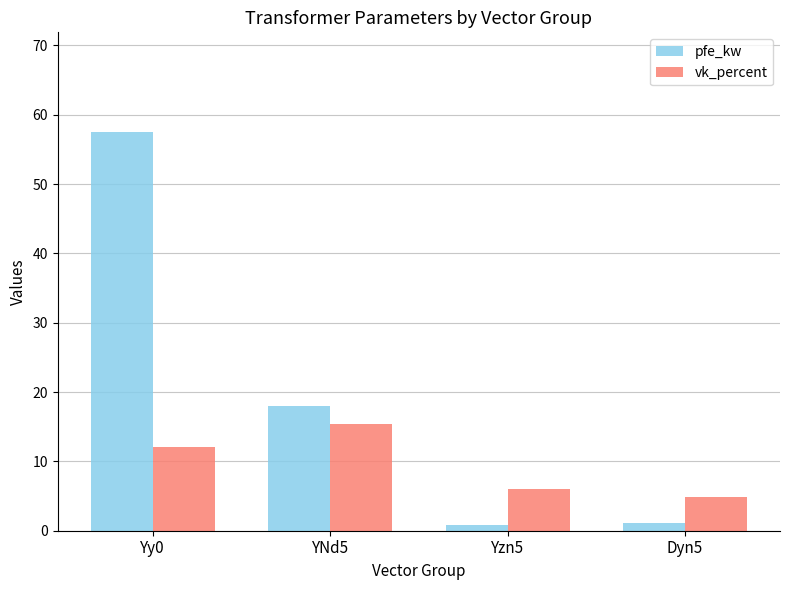

What is the difference between the second highest and second lowest values in the vk_percent series?

6.1